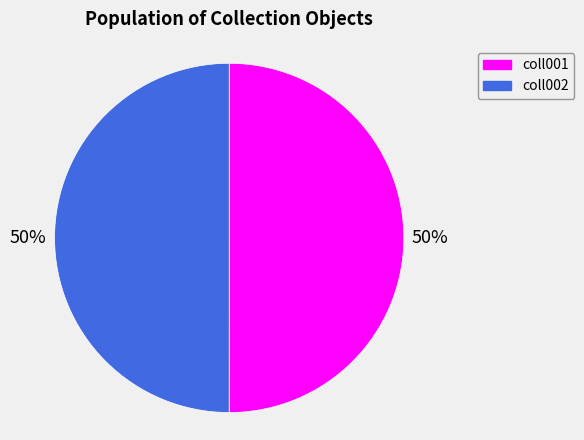

What is the ratio of the value at coll002 to the value at coll001?

1.0